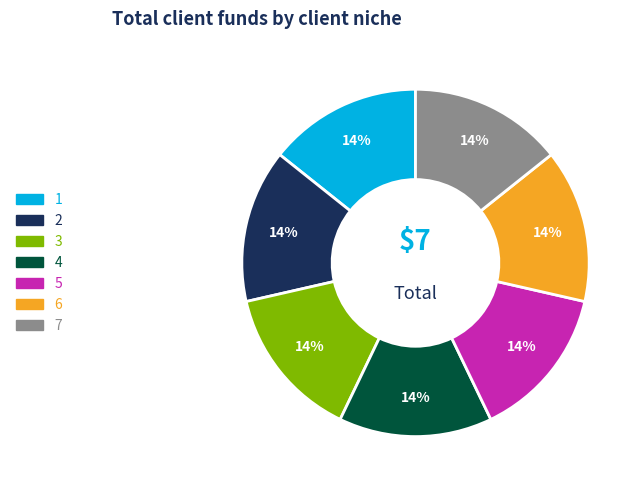

To the nearest percent, what is the average slice percentage?

14%